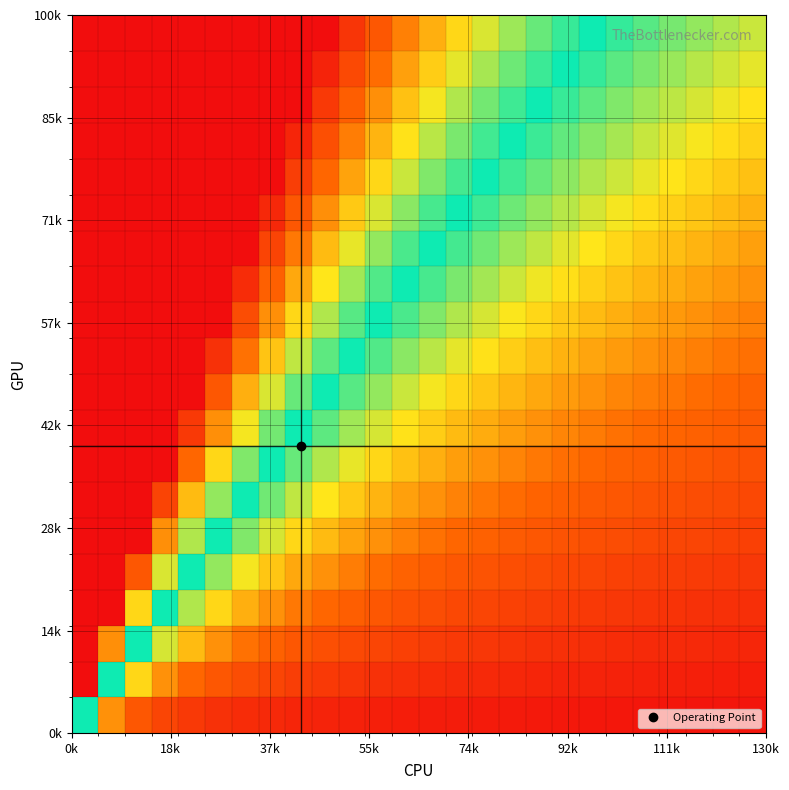

What is the maximum value shown in the chart?

20.0